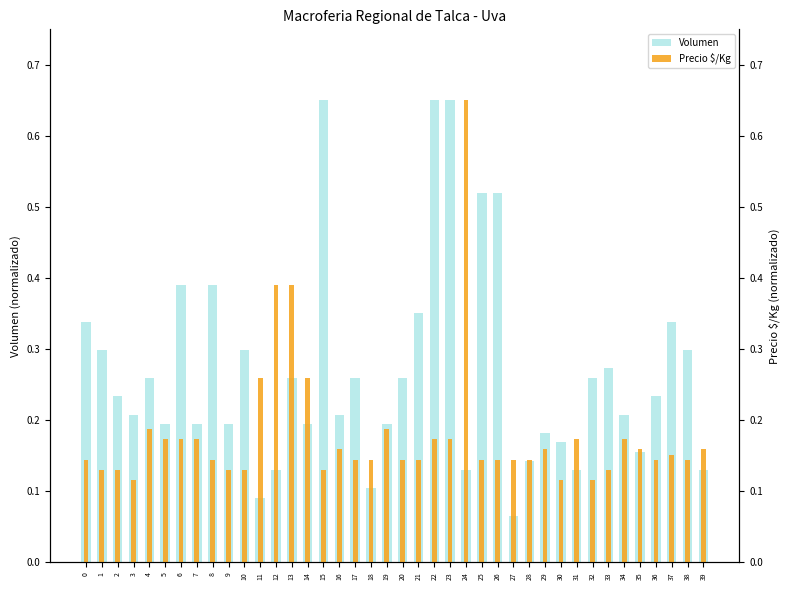

What is the greatest value displayed?

0.7